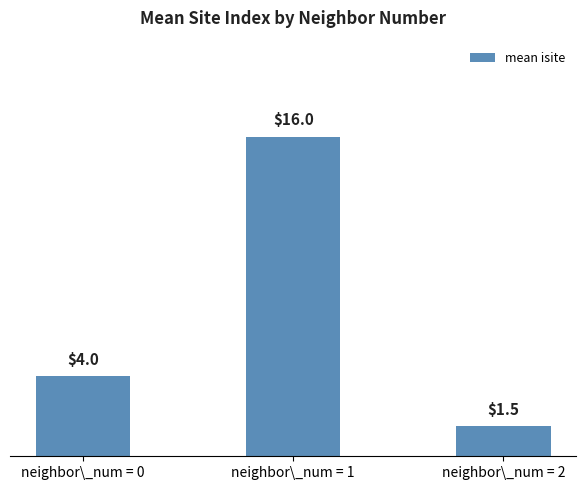

Reading left to right, transcribe all the data shown in this chart.

4.0	16.0	1.5